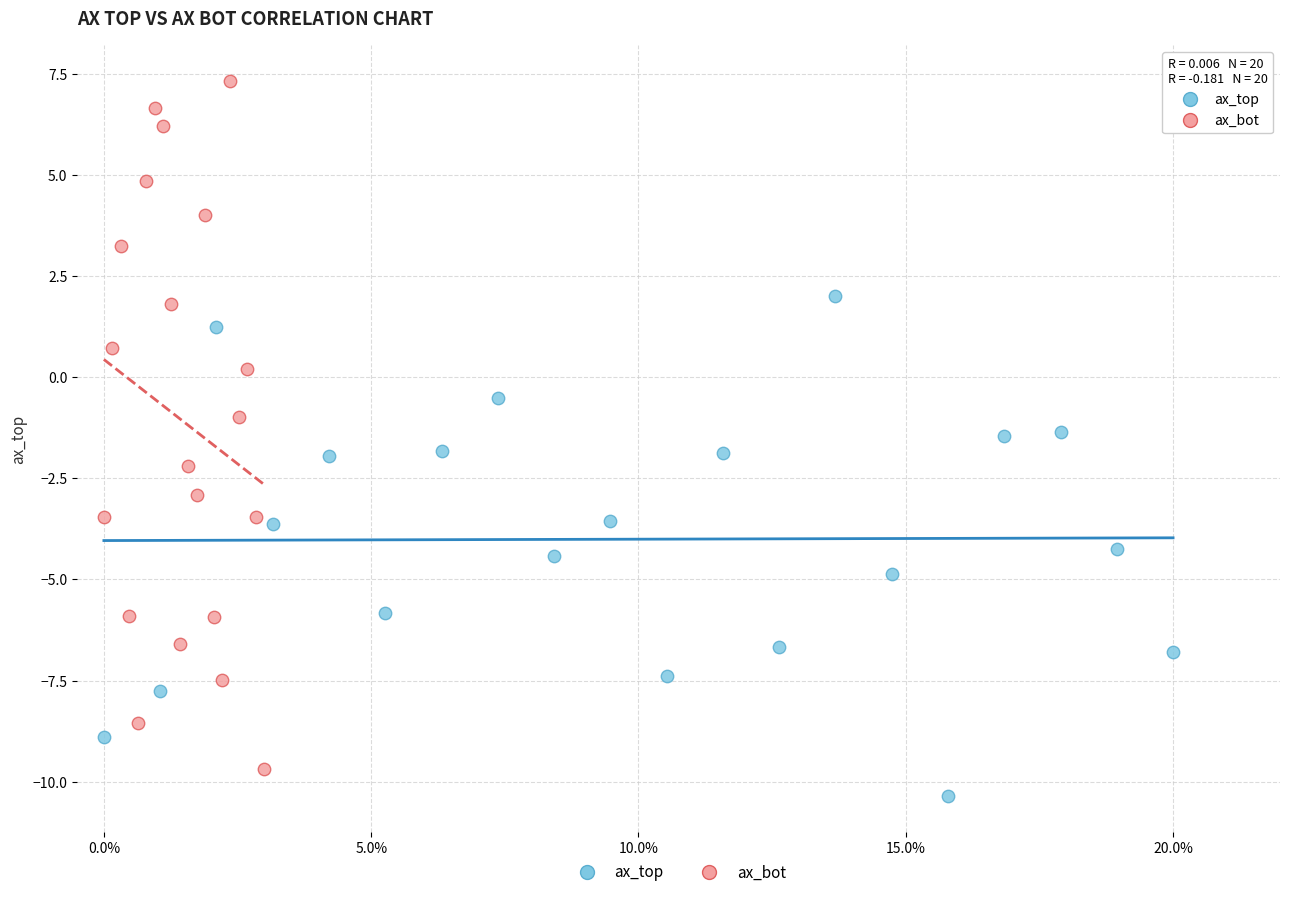

Which series reaches the minimum Y coordinate?

ax_top